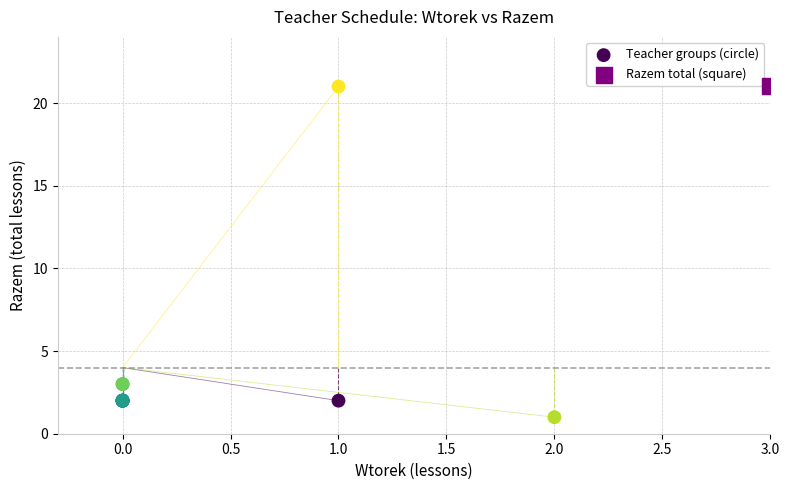

What are all the series names shown in the legend?

Teacher groups (circle), Razem total (square)